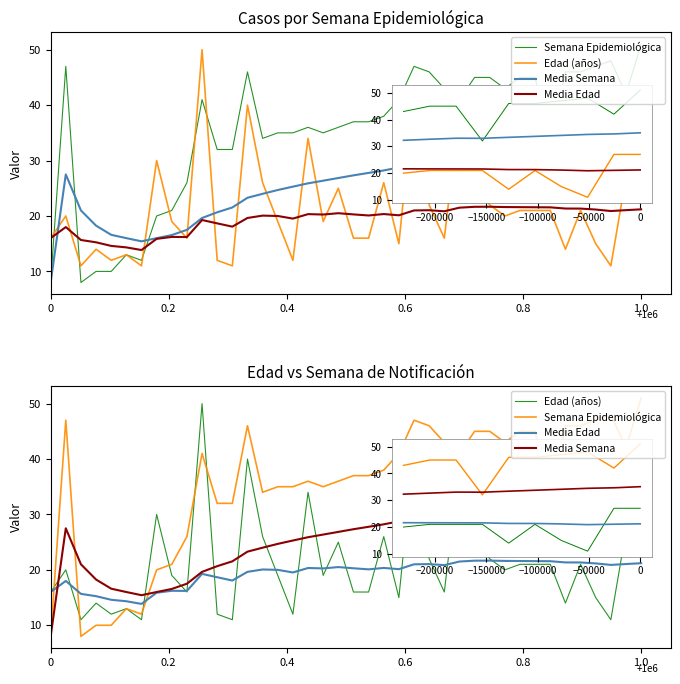

Which has a higher value, 30 or 0.6?

30